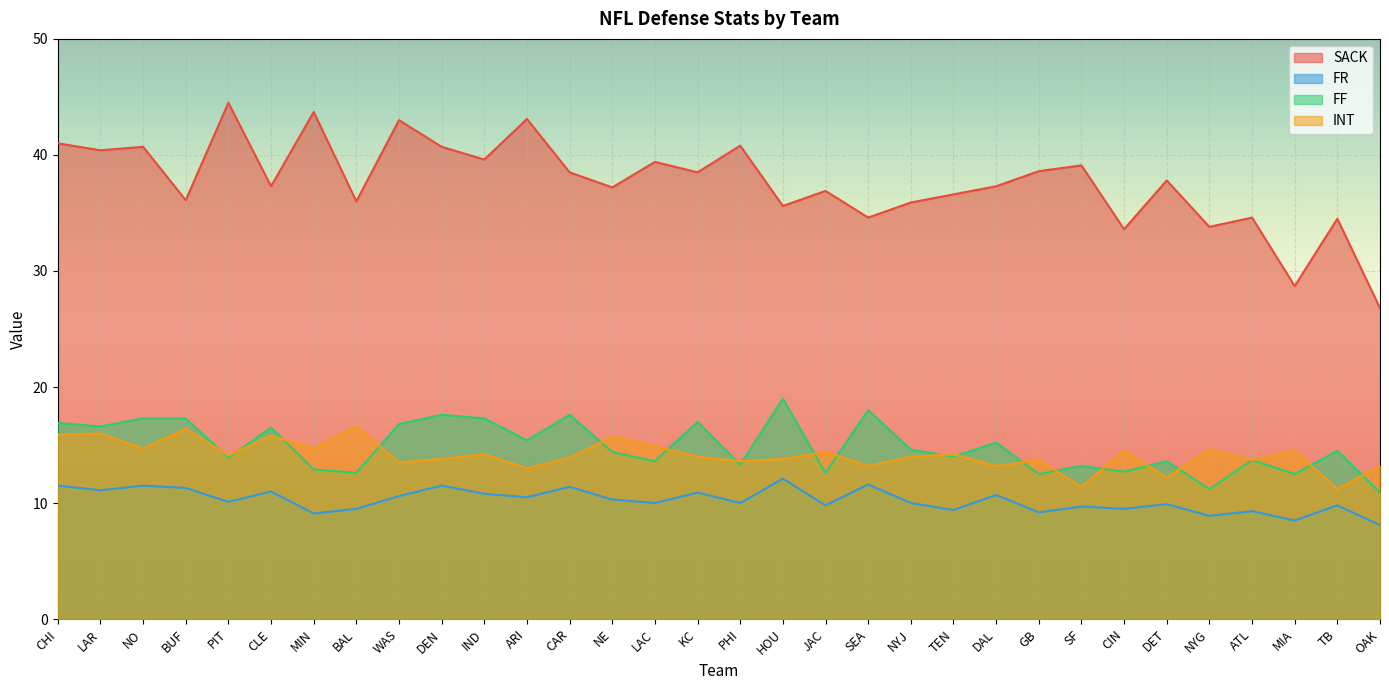

Is the value of SACK at LAR greater than the value of FR at OAK?

Yes